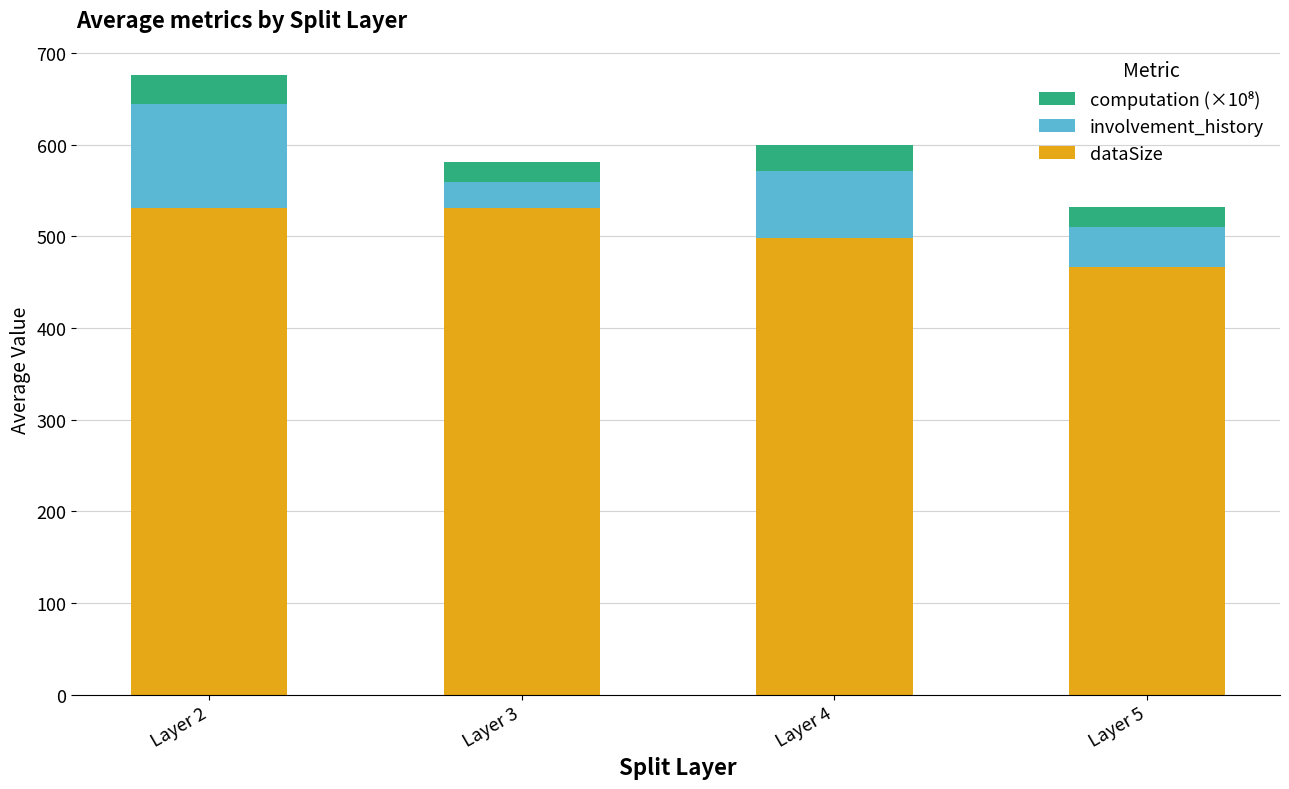

The value of dataSize at Layer 2 is 531.3. True or false?

True